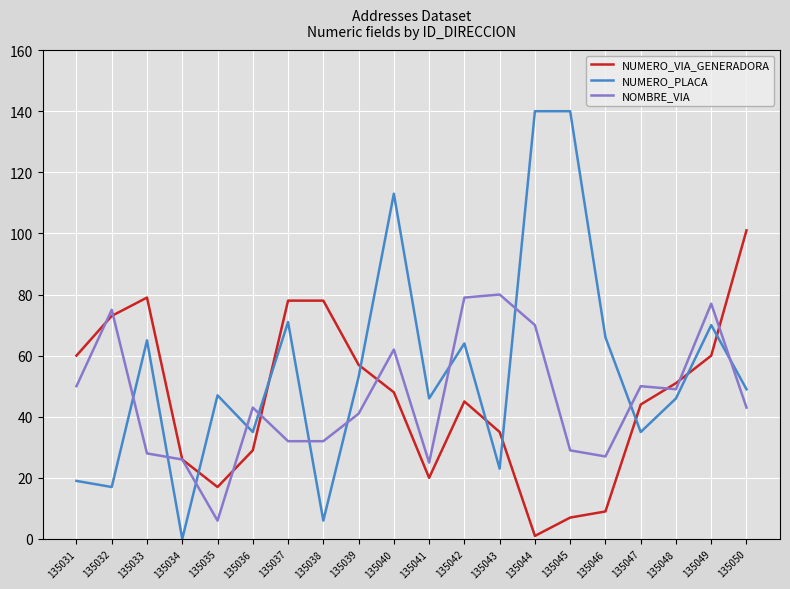

Where is the first local minimum for NUMERO_PLACA?

135032